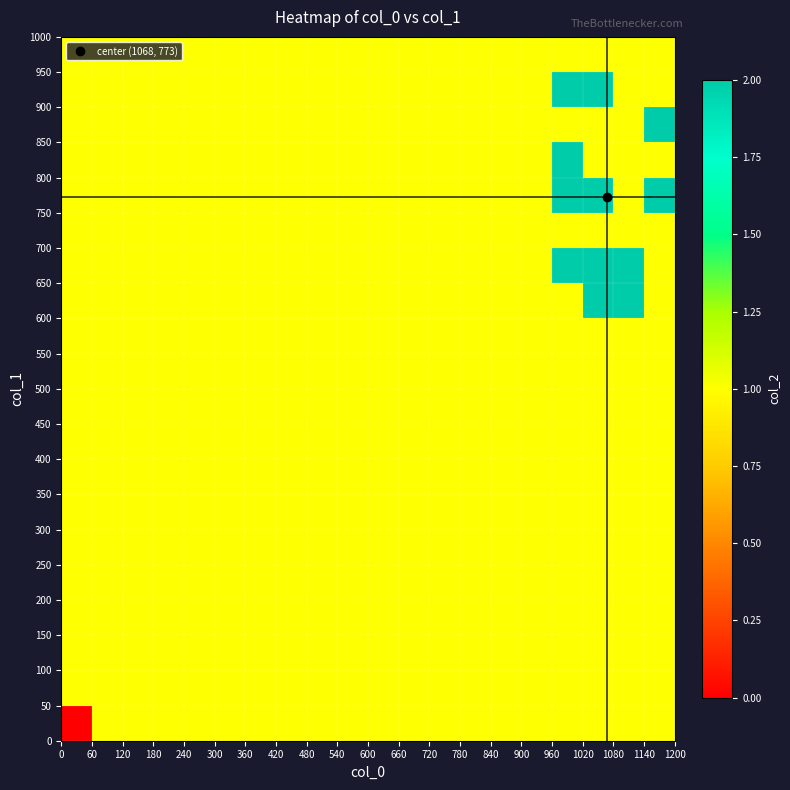

What is the greatest value displayed?

2